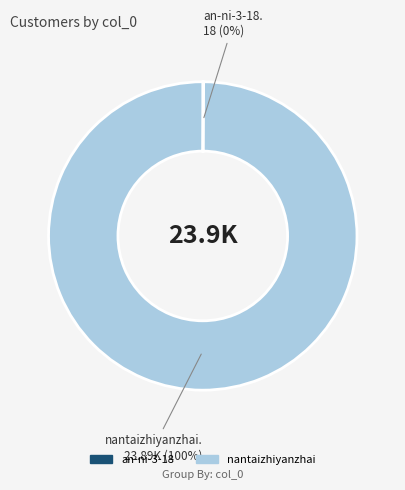

Which category accounts for the majority?

nantaizhiyanzhai